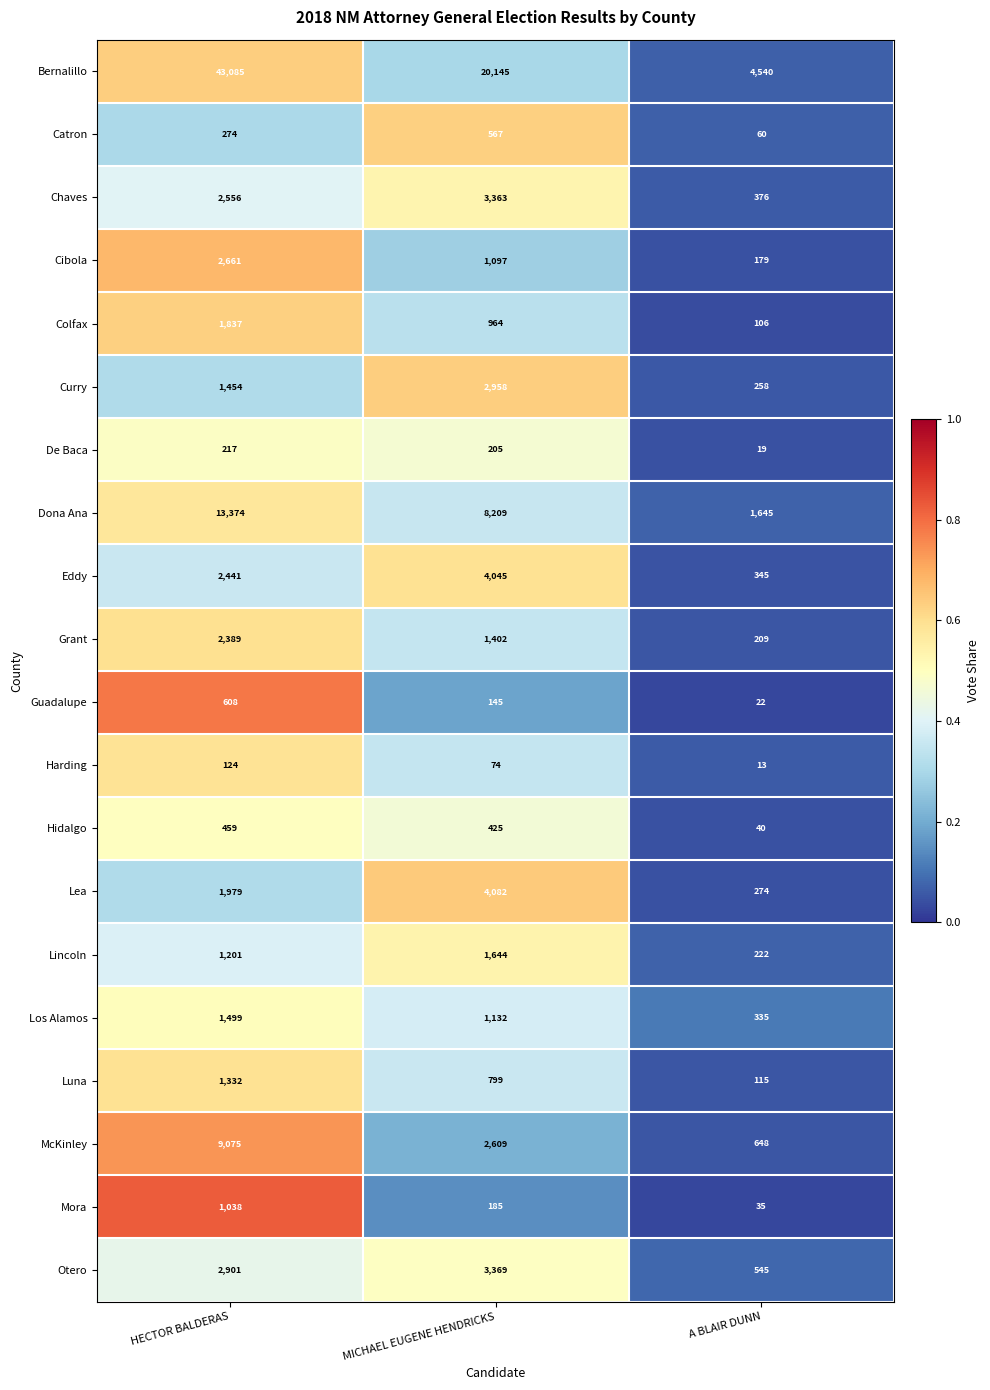

At HECTOR BALDERAS, list the series in order from largest to smallest.

Bernalillo, Dona Ana, McKinley, Otero, Cibola, Chaves, Eddy, Grant, Lea, Colfax, Los Alamos, Curry, Luna, Lincoln, Mora, Guadalupe, Hidalgo, Catron, De Baca, Harding